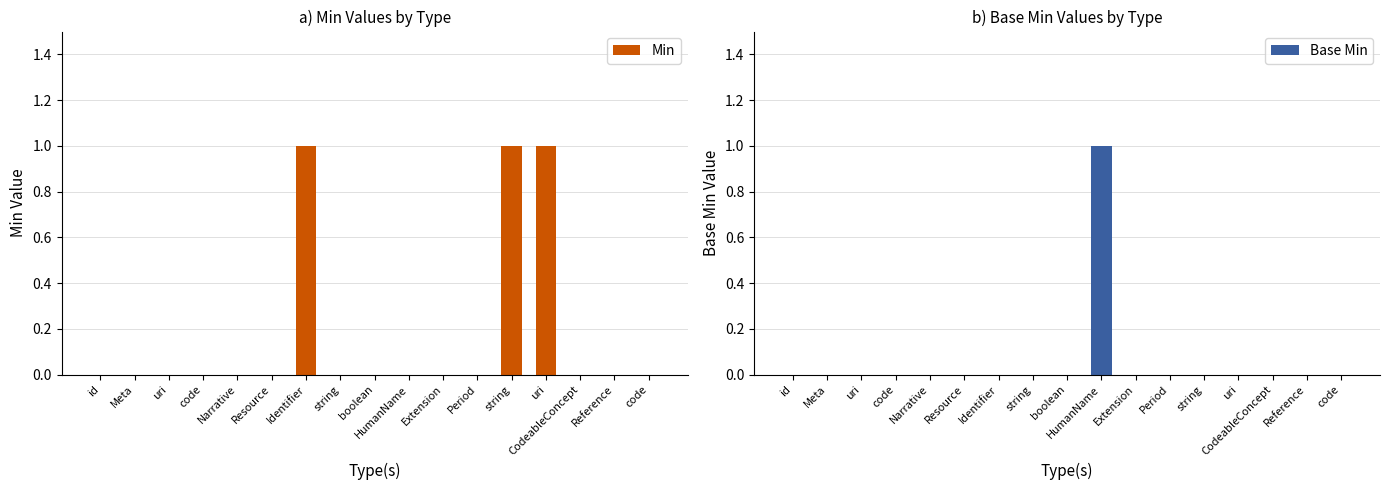

What is the sum of all Base Min values?

1